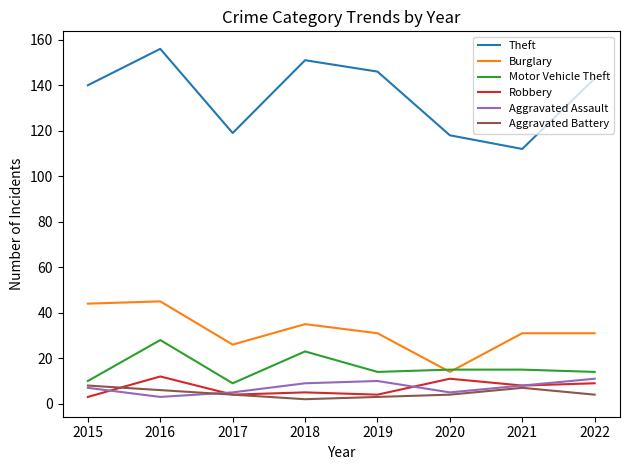

True or false: Robbery has a value of 4 at 2017.

True